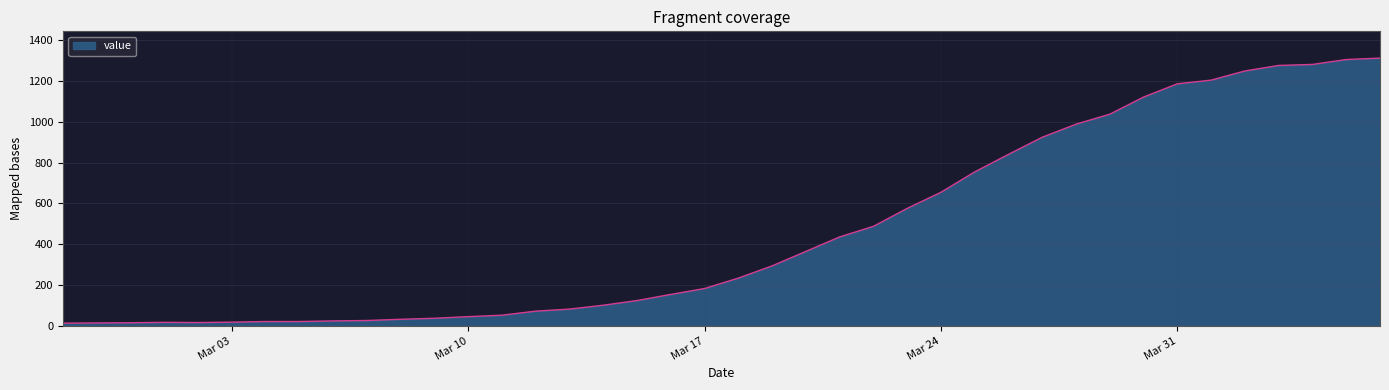

What is the difference between the maximum and minimum values?

1300